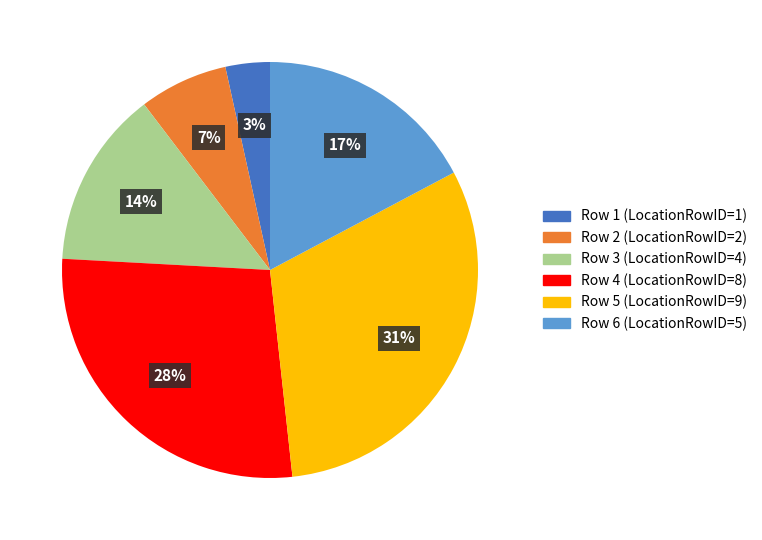

Is there a majority slice in this chart?

No